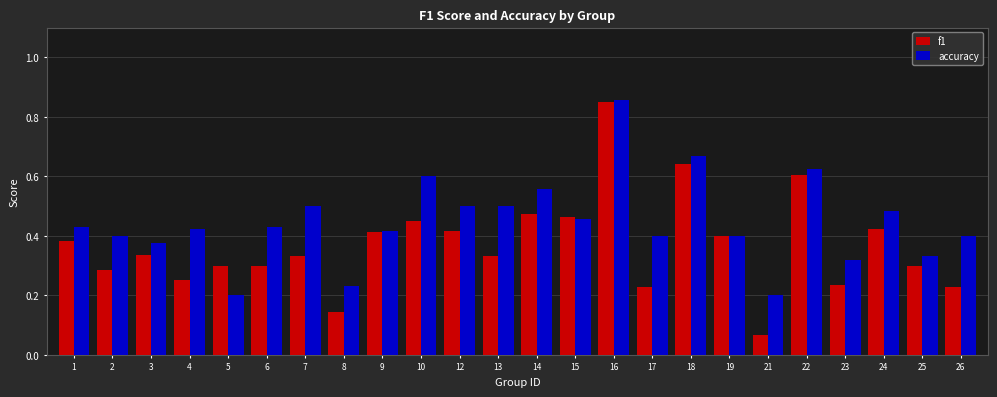

Which series changed the most between 9 and 22?

accuracy